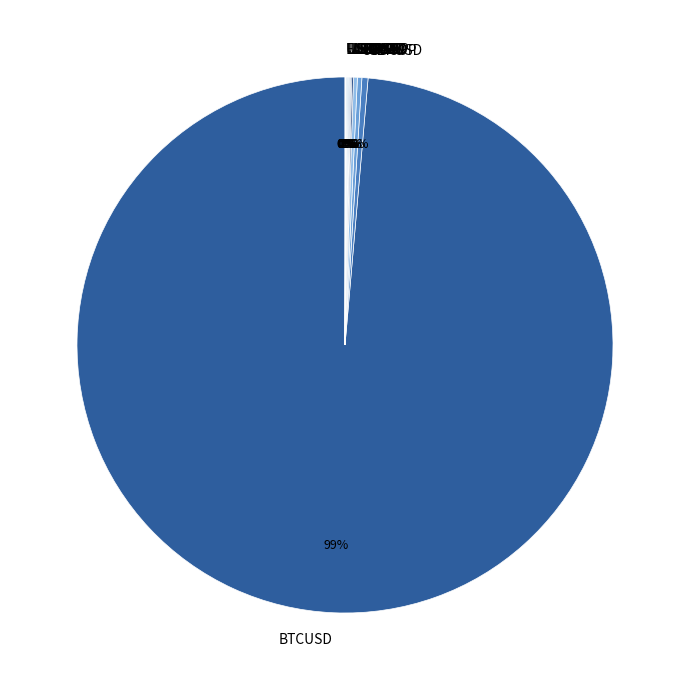

To the nearest percent, what is the average slice percentage?

8%